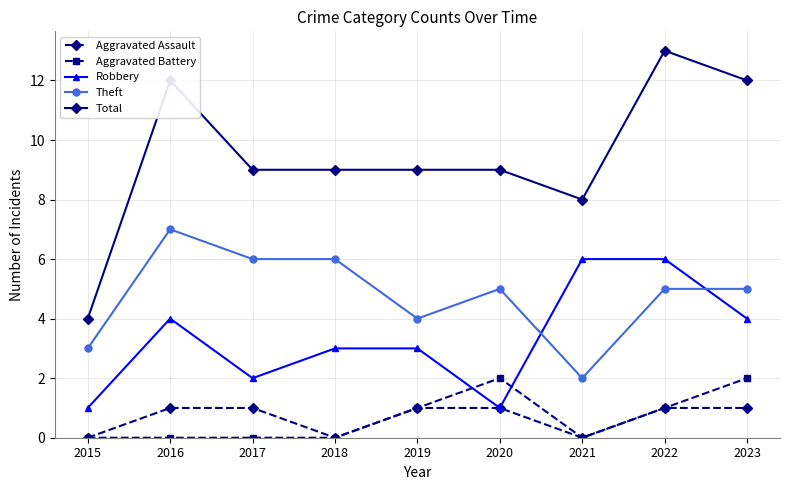

What is the spread (max minus min) of values at 2018?

9